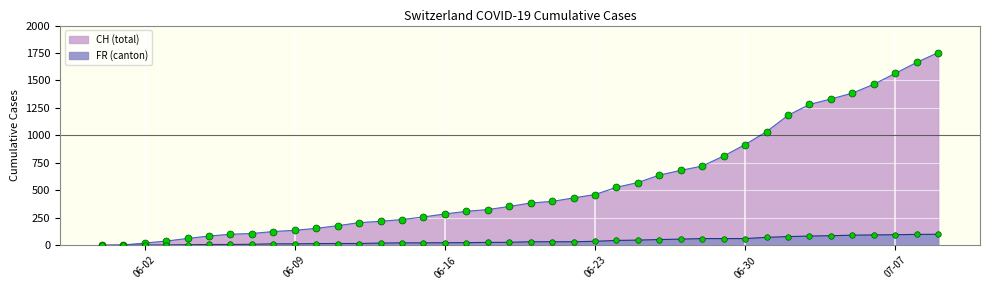

What is the difference between the maximum and minimum values in the CH series?

1754